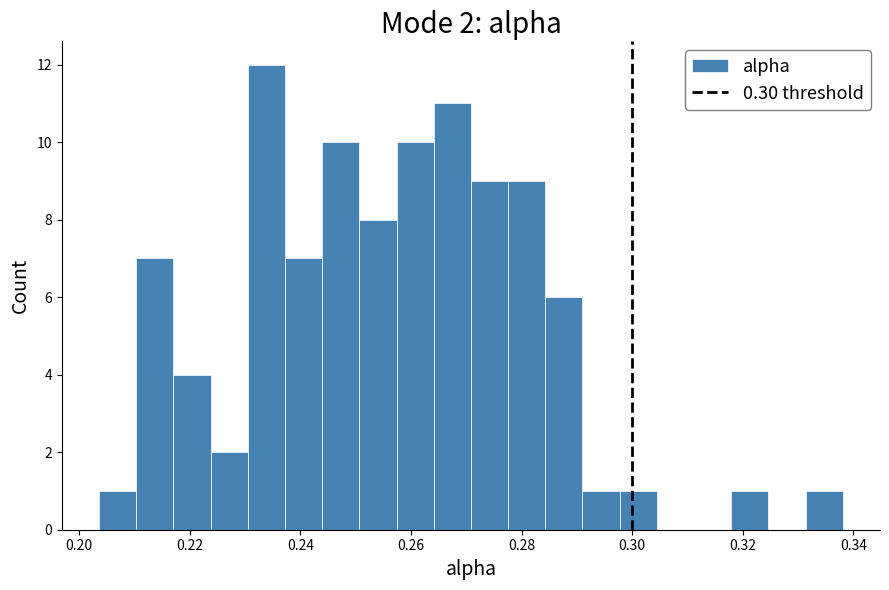

Read against the x-axis, roughly where is the centre of the tallest bar?

0.234